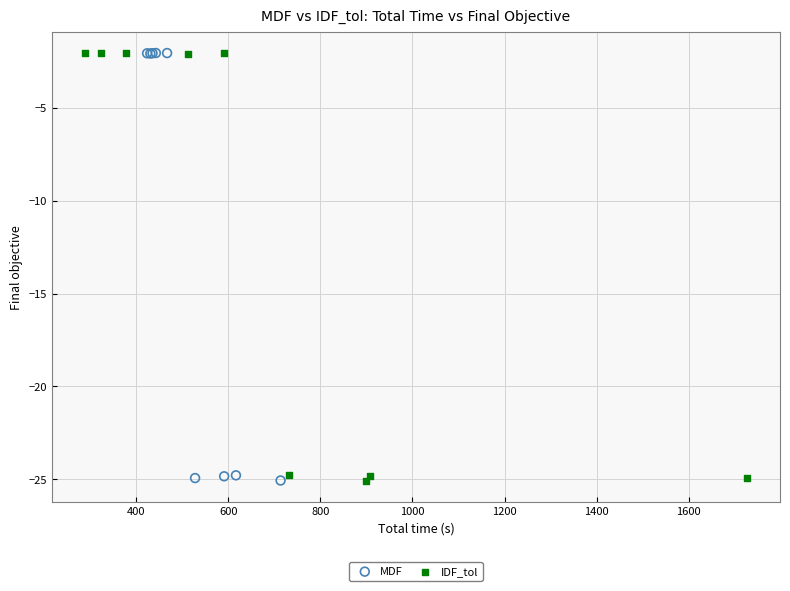

Which series has the largest Y range (max minus min)?

IDF_tol